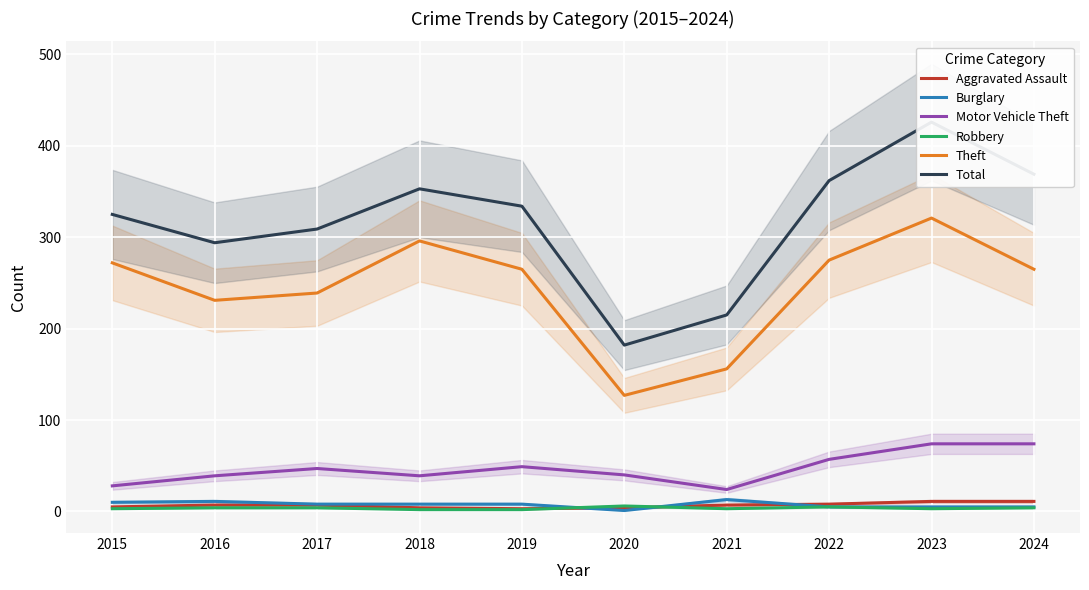

Which series changed the most between 2019 and 2022?

Total